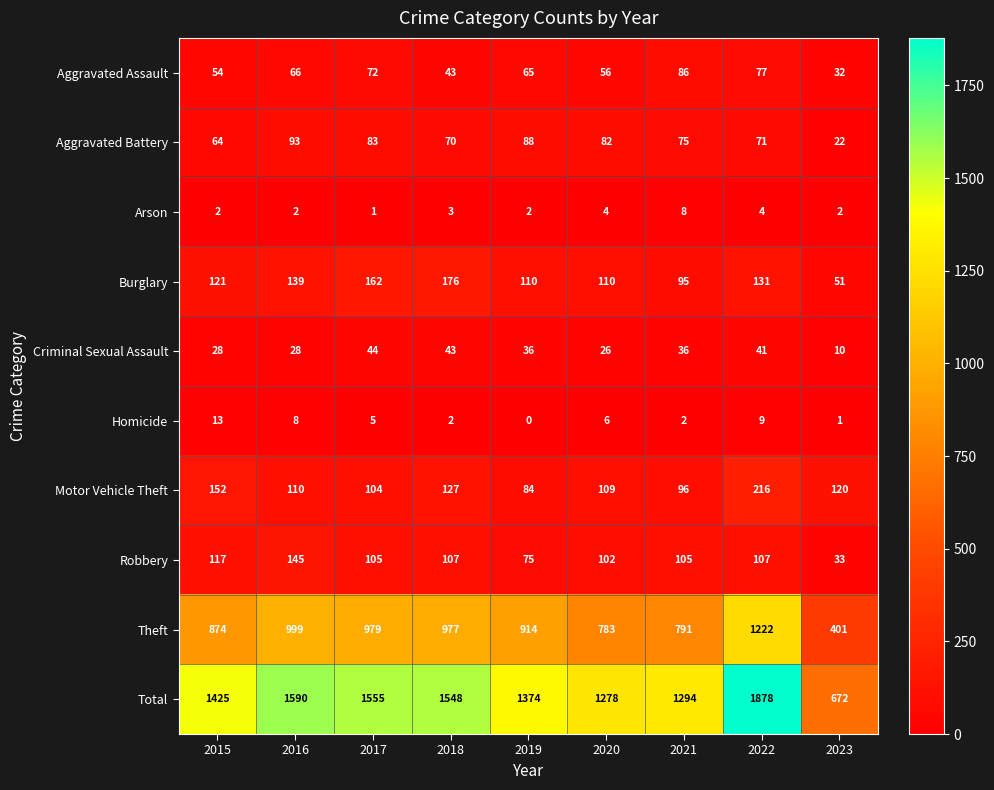

What is the total value across all series at 2021?

2588